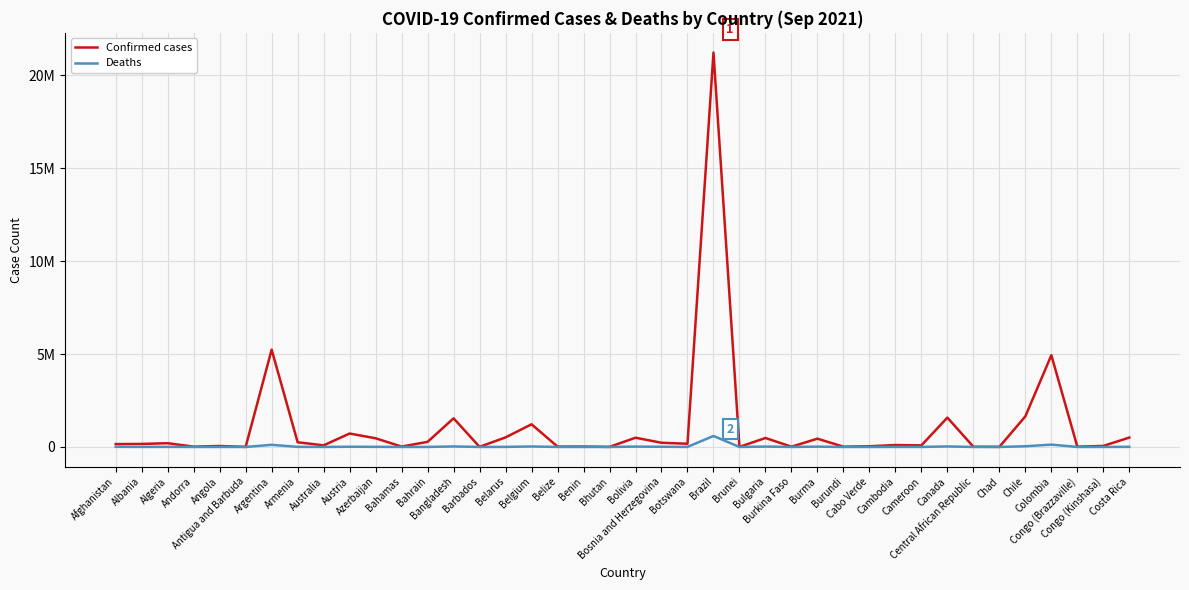

What are all the series names shown in the legend?

Confirmed cases, Deaths